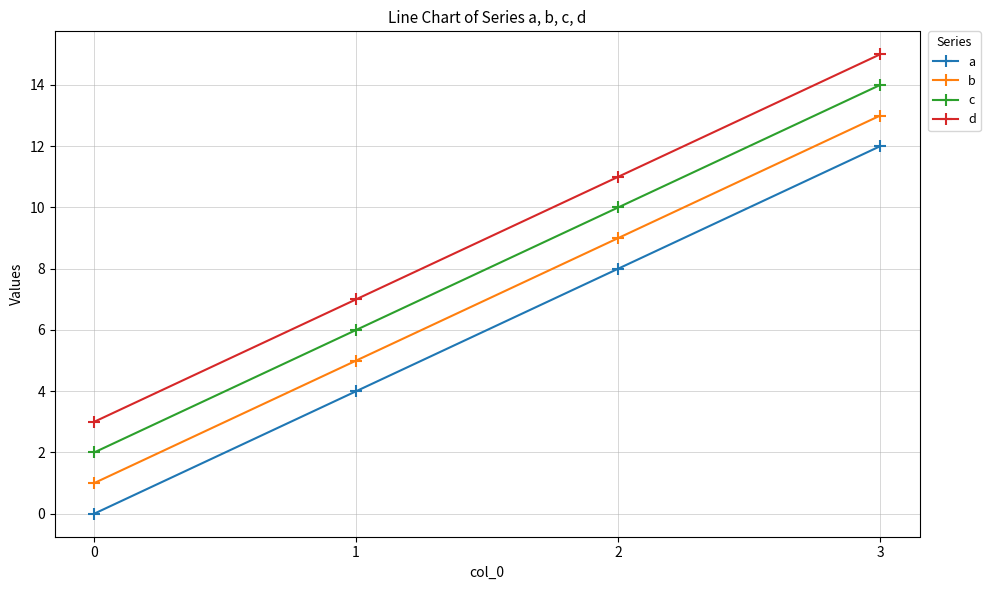

Rank the series at 1 from lowest to highest value.

a, b, c, d